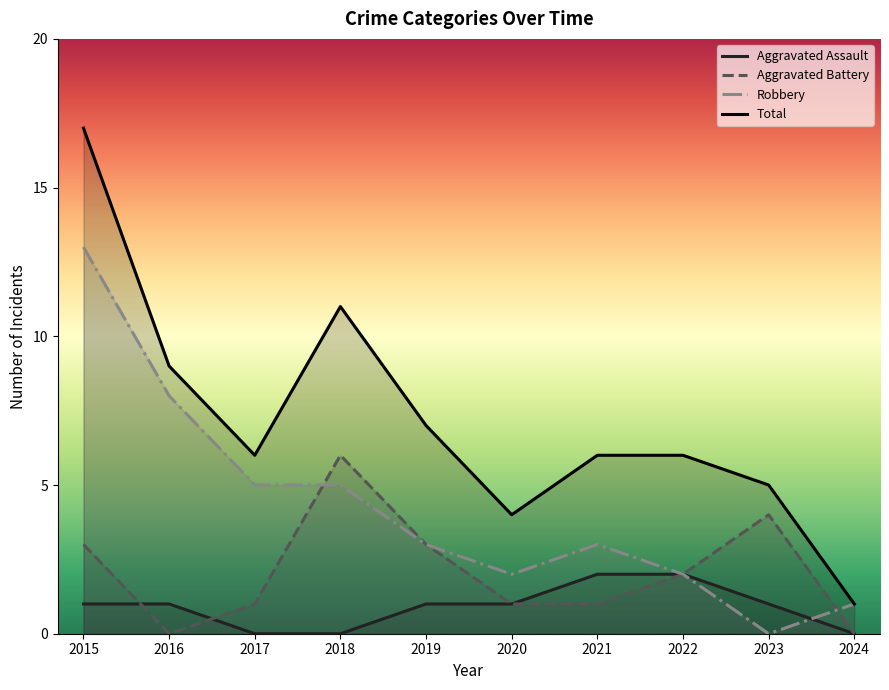

What is the minimum value for Total?

1